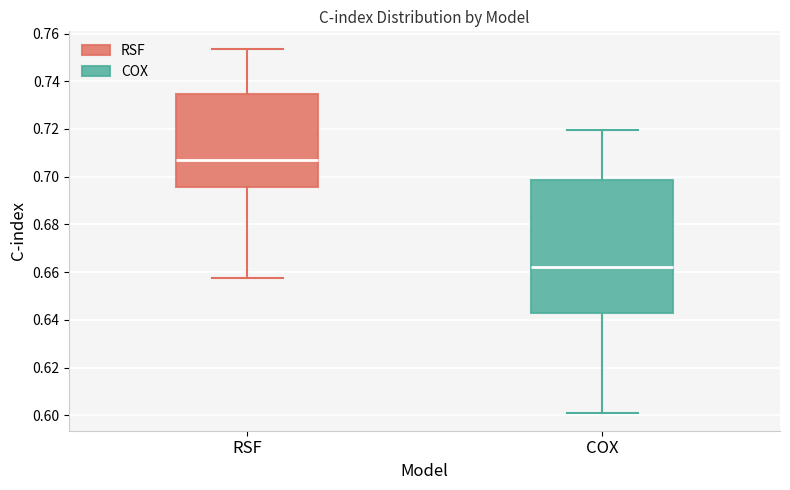

Where does the median line of the box for RSF sit on the y-axis? The values are not printed on the chart, so give them approximately, as read against the axis.

0.706